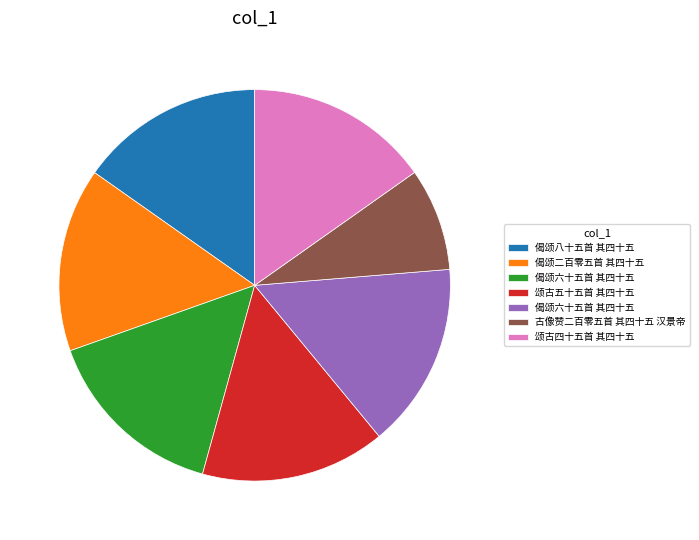

Is there any slice that represents more than half of the pie?

No